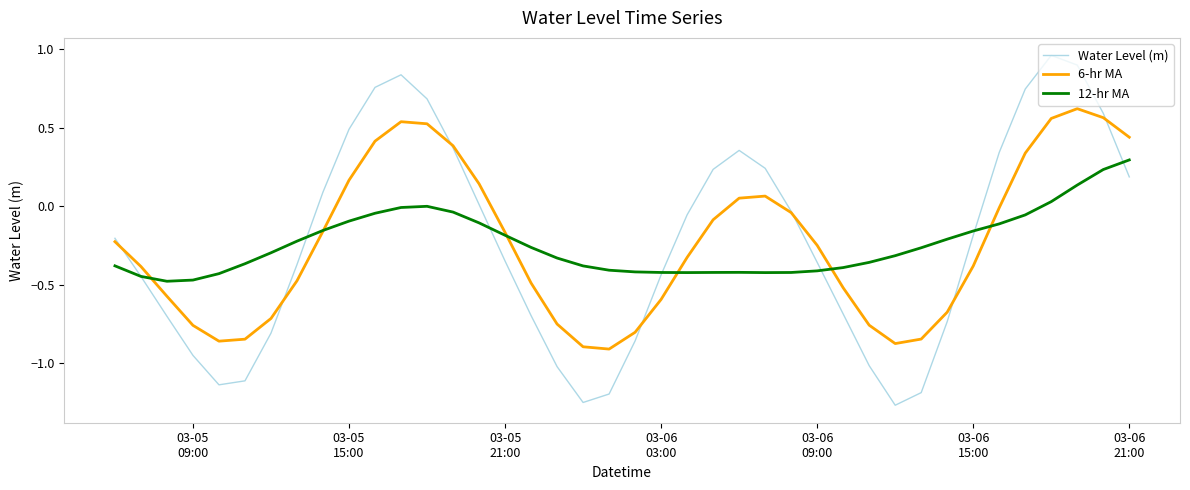

List the series in order of their peak value, lowest first.

12-hr MA, 6-hr MA, Water Level (m)